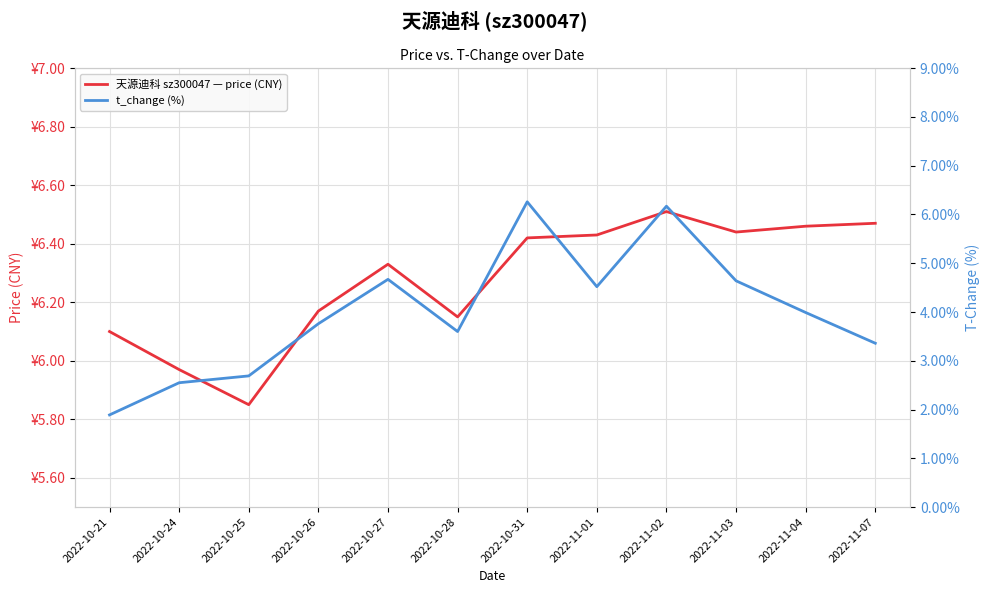

The value of t_change (%) at 2022-10-24 is 0.5. True or false?

False